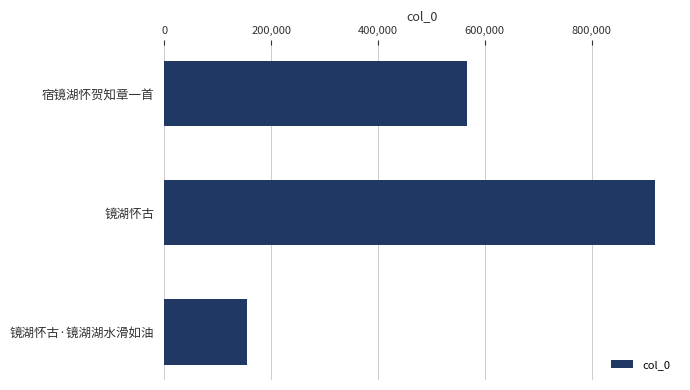

What is the value of the 1st bar from the top?

566112